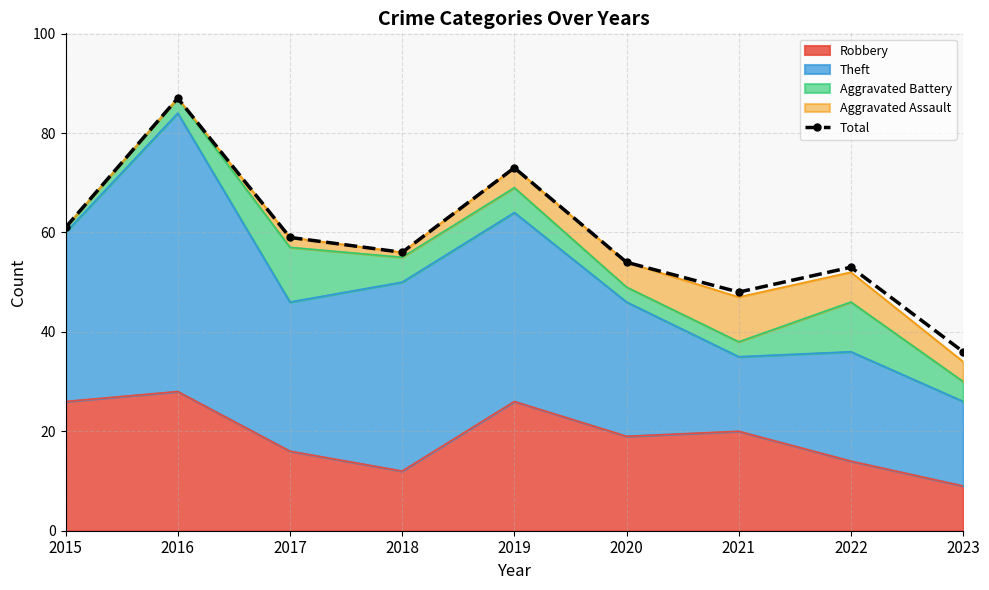

How many categories are shown in the chart?

9